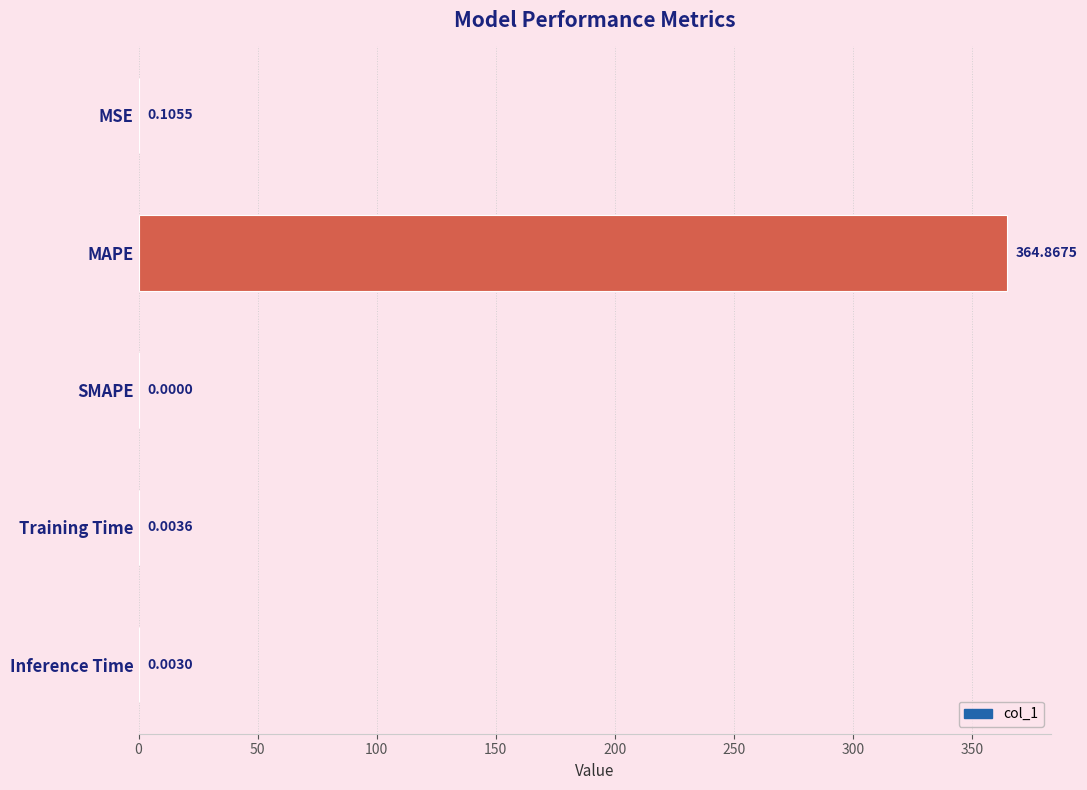

Are the bars horizontal?

Yes